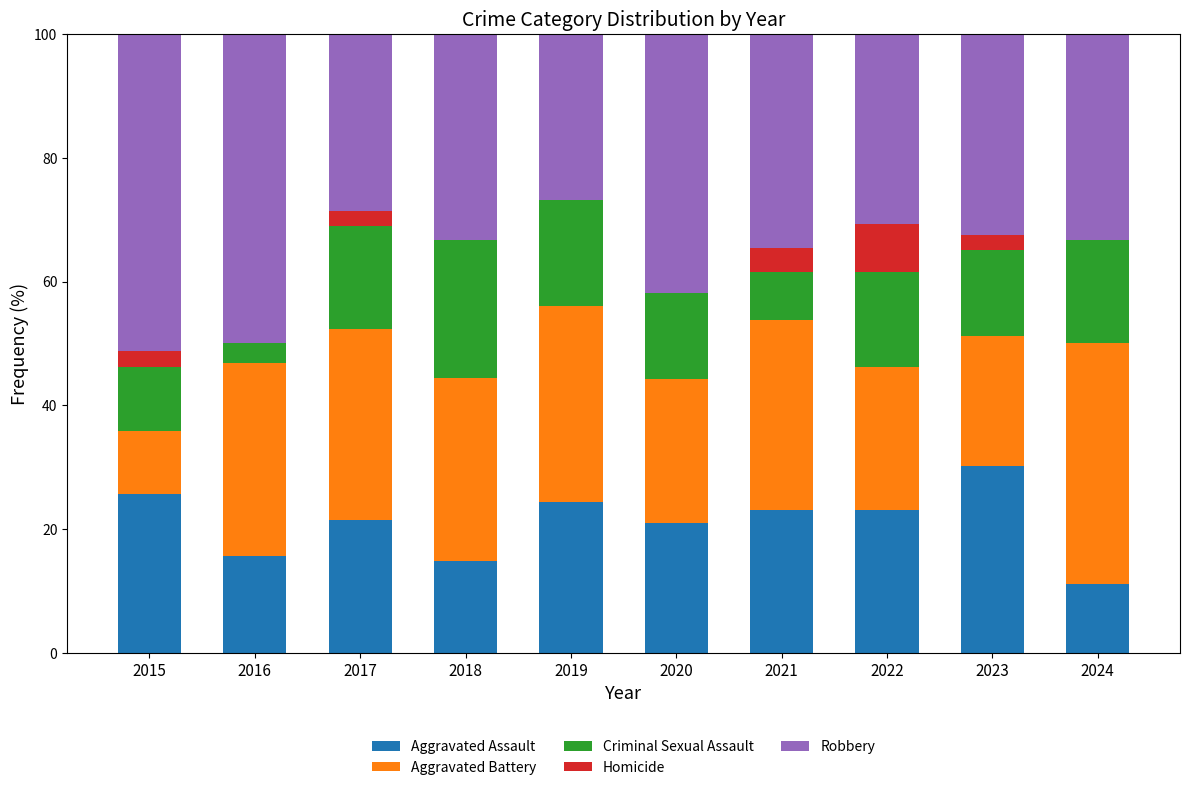

What is the maximum value for Aggravated Assault?

30.2